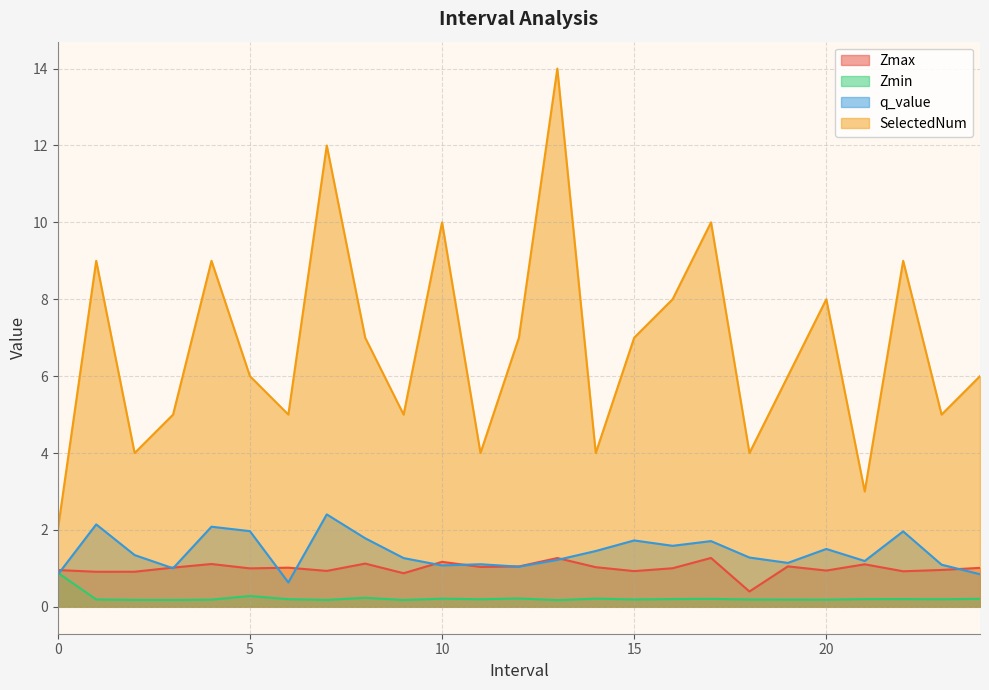

Which category has the lowest value in the Zmin series?

13.0